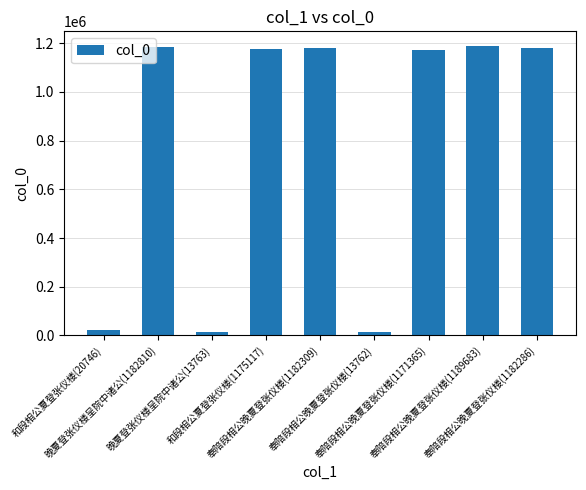

What is the minimum value shown in the chart?

13762